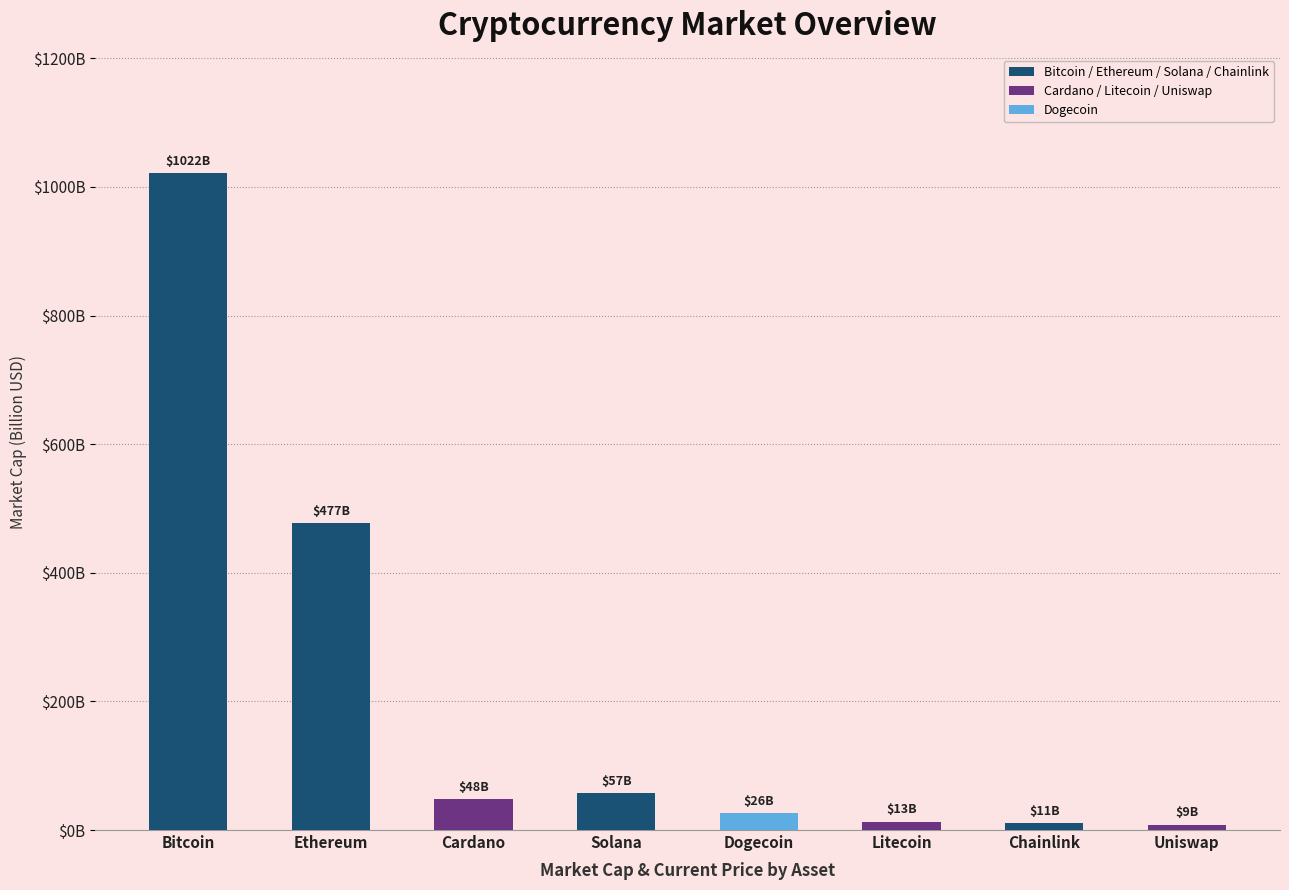

Rank the categories by value from highest to lowest.

Bitcoin, Ethereum, Solana, Cardano, Dogecoin, Litecoin, Chainlink, Uniswap